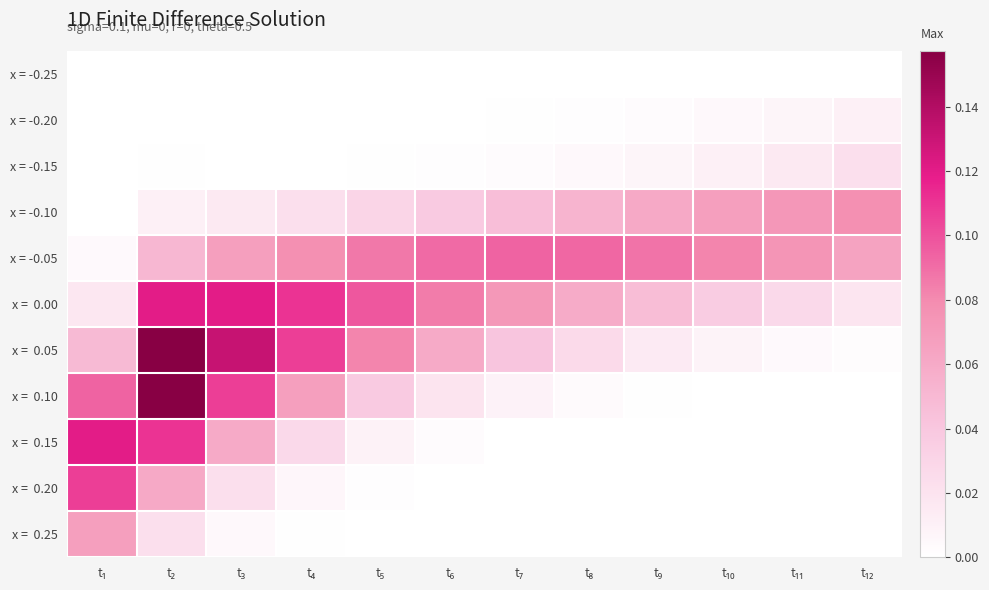

What is the spread (max minus min) of values at t₁₁?

0.1